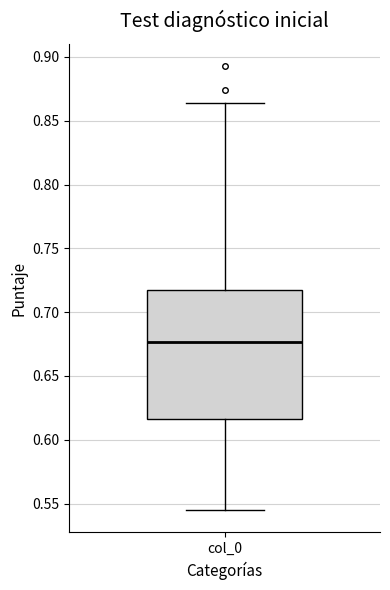

Where is the lower edge of the box for col_0 on the y-axis? The values are not printed on the chart, so give them approximately, as read against the axis.

0.615